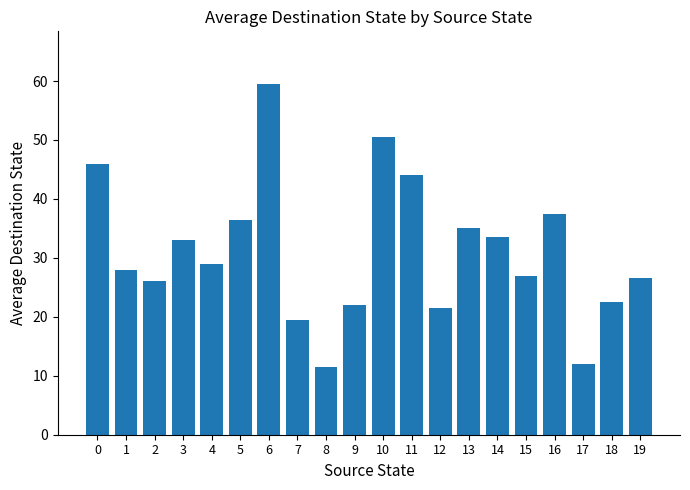

At which label is the value closest to 35?

13